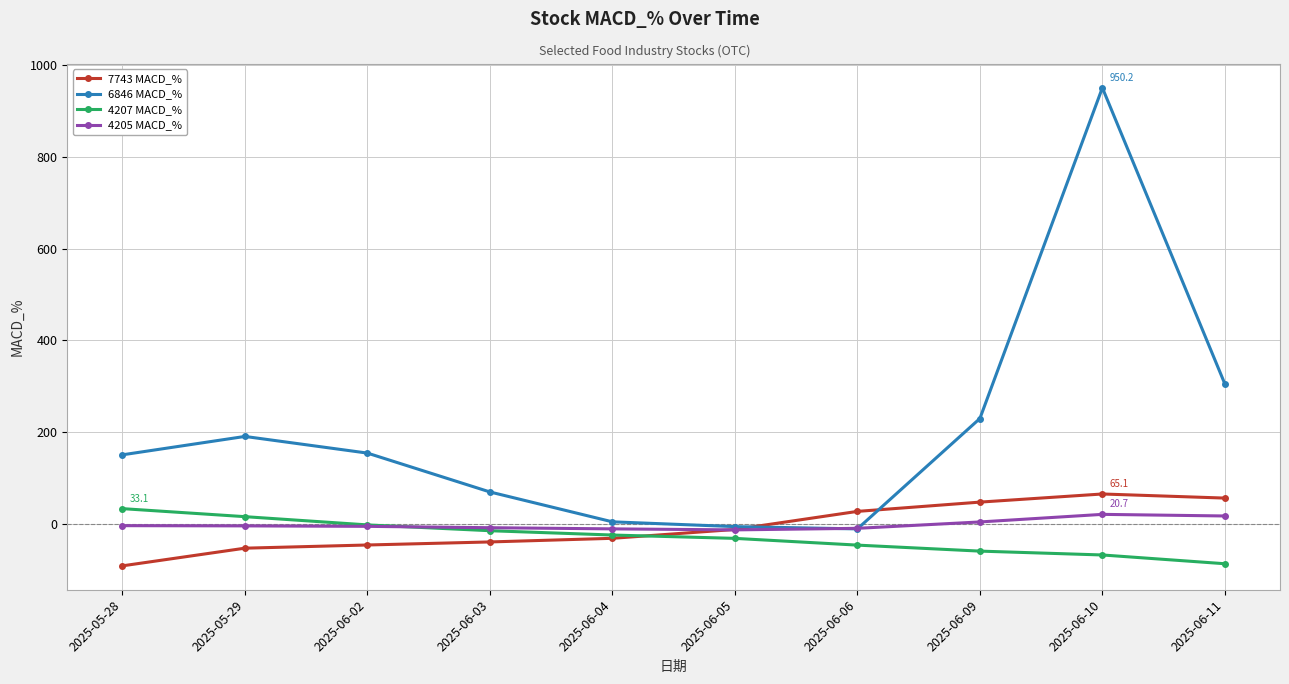

Is the value of 7743 MACD_% at 2025-06-04 greater than the value of 6846 MACD_% at 2025-06-10?

No